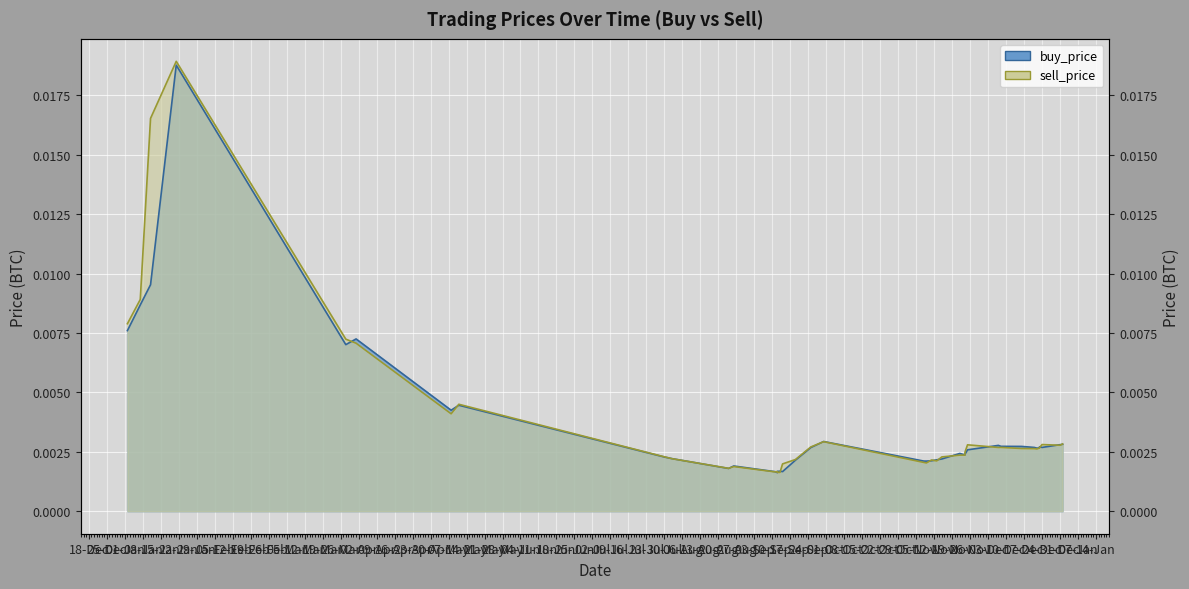

True or false: buy_price has more than 1 interior local peaks.

True